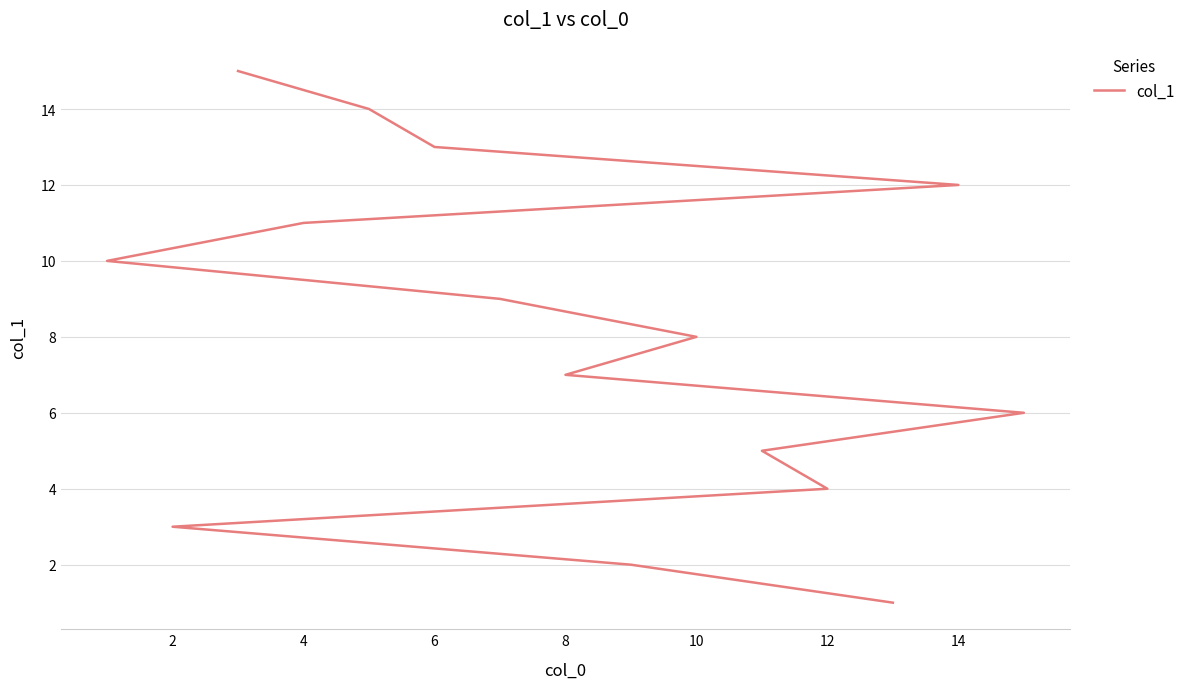

What is the value of the 6th point from the left?

6